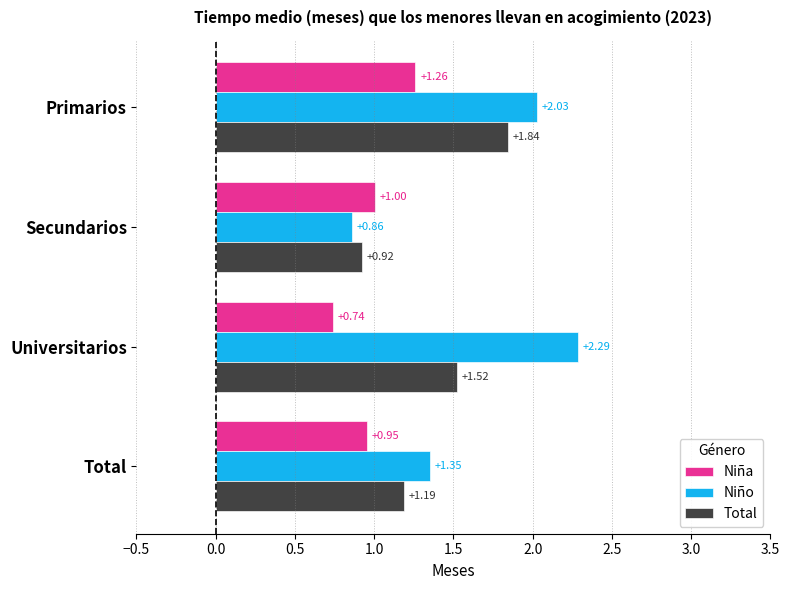

Which category has the highest value in the Niña series?

Primarios